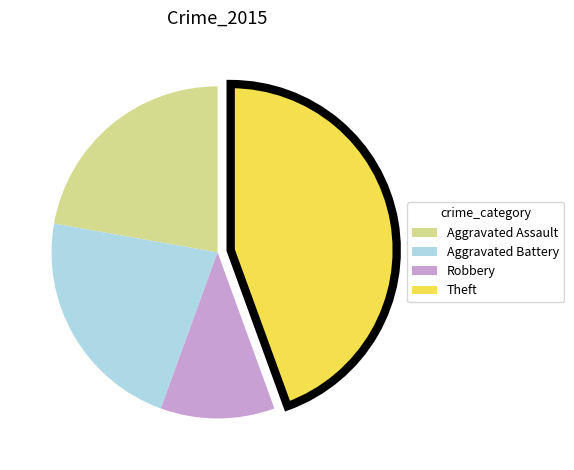

Does any single category account for the majority?

No